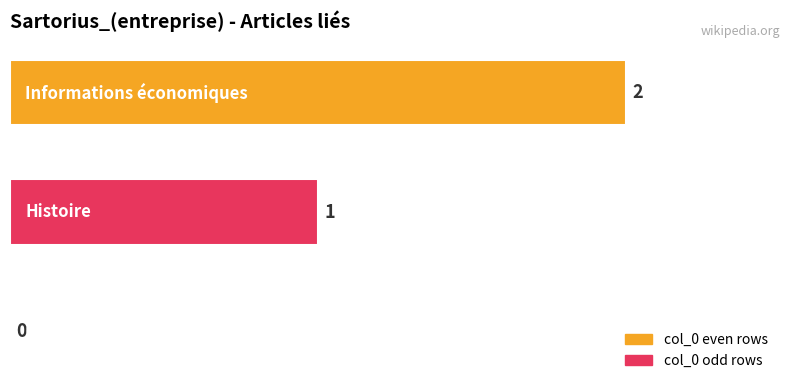

How many values are between 0 and 2?

3